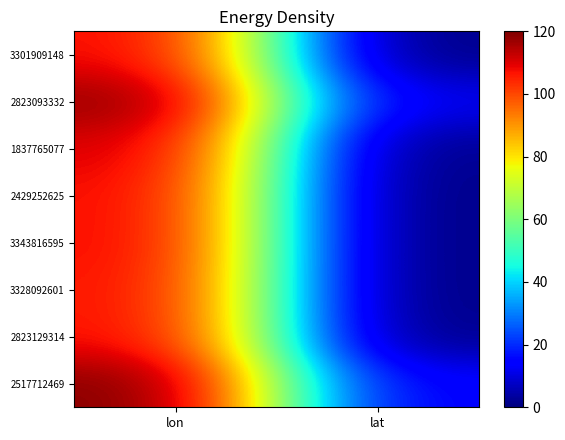

What is the difference between the highest and lowest values at lon?

12.4